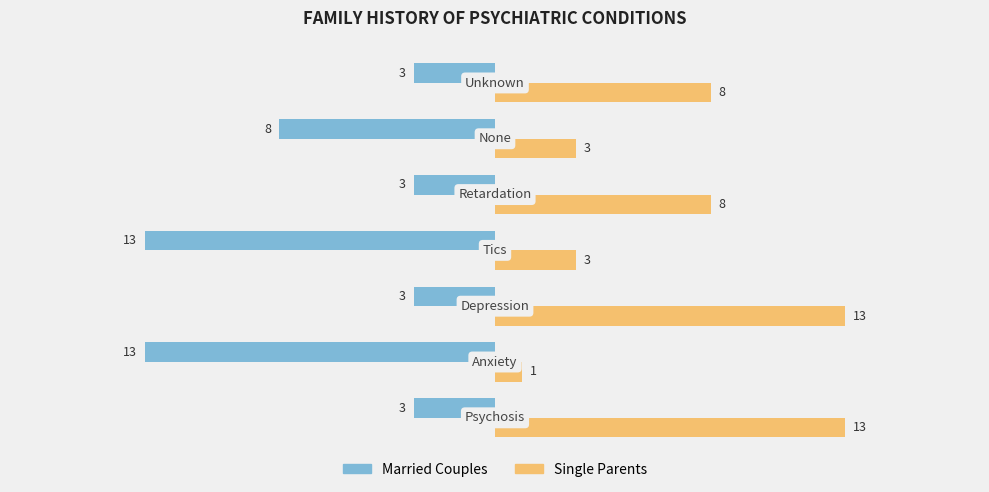

What is the difference between the maximum and minimum values in the Single Parents series?

12